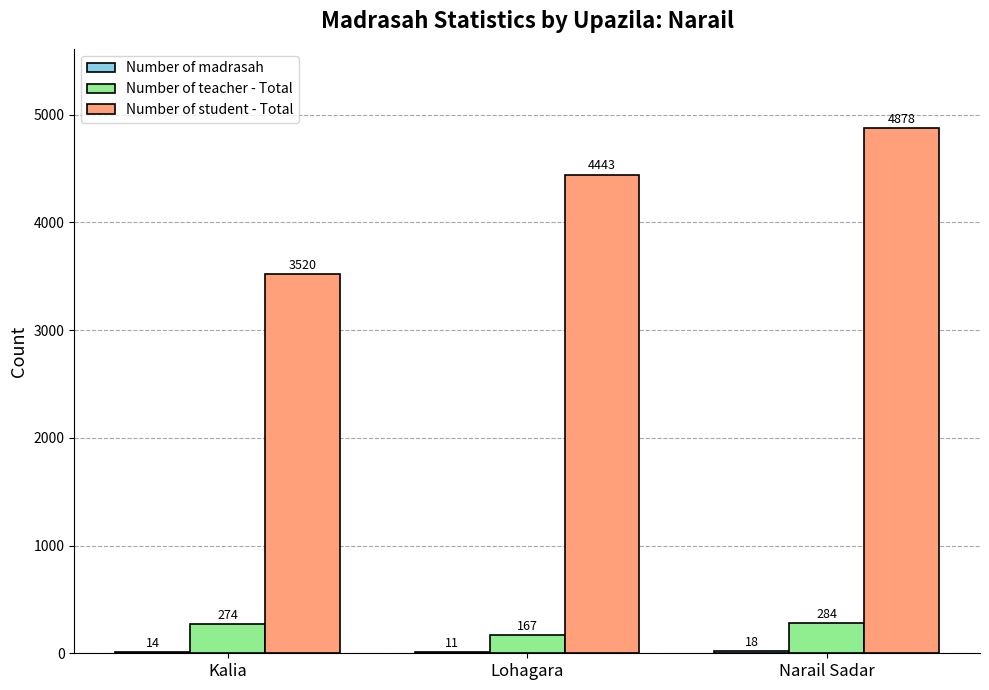

What is the sum of all Number of teacher - Total values?

725